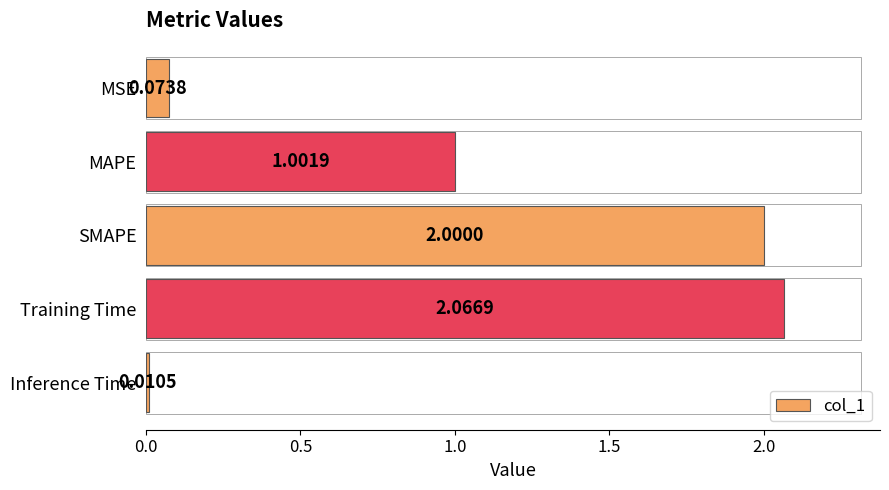

What is the label of the 1st bar from the bottom?

Inference Time